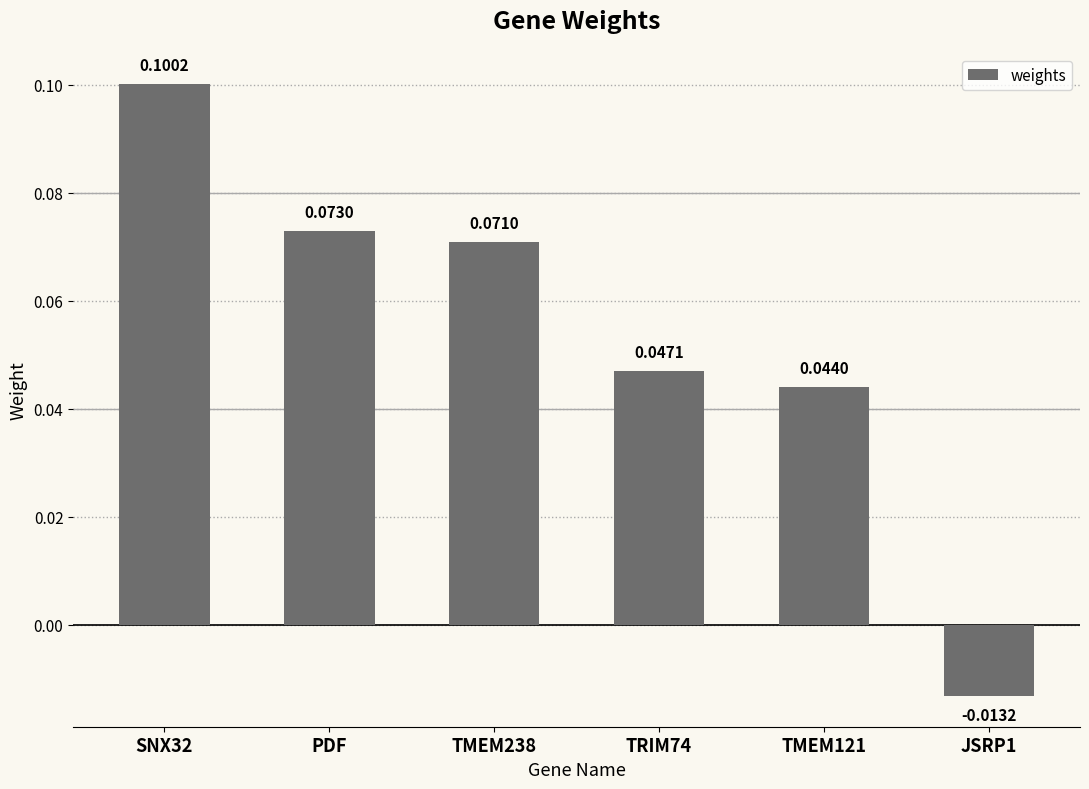

True or false: the data shows 0.1 at SNX32.

True